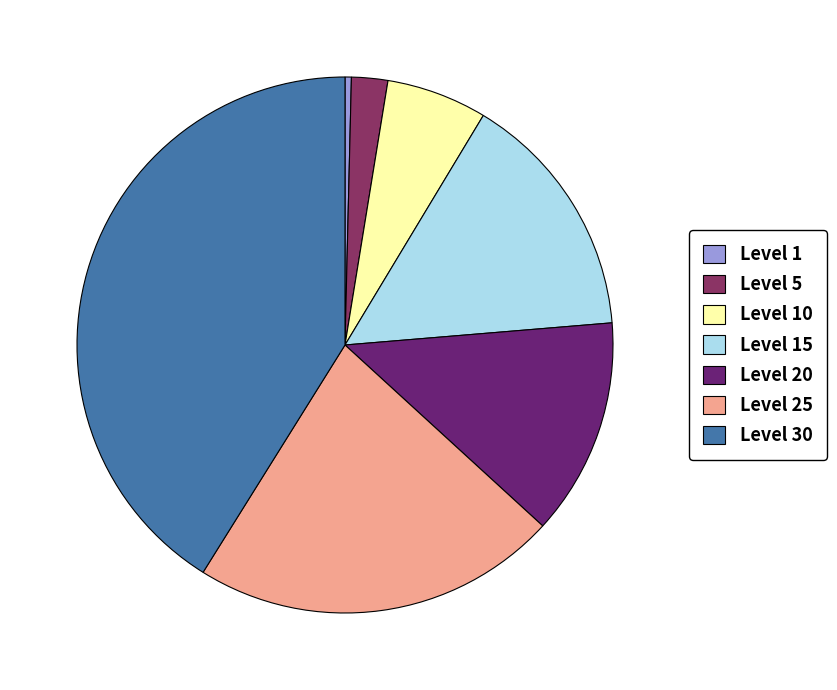

Is there a majority slice in this chart?

No